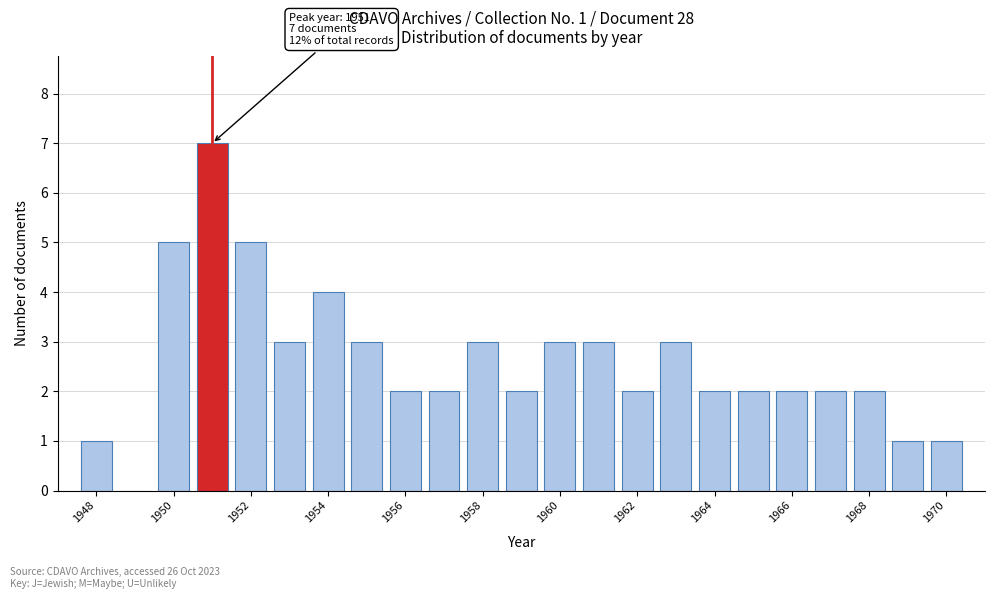

Which range on the x-axis has the tallest bar?

1950.5 to 1951.5